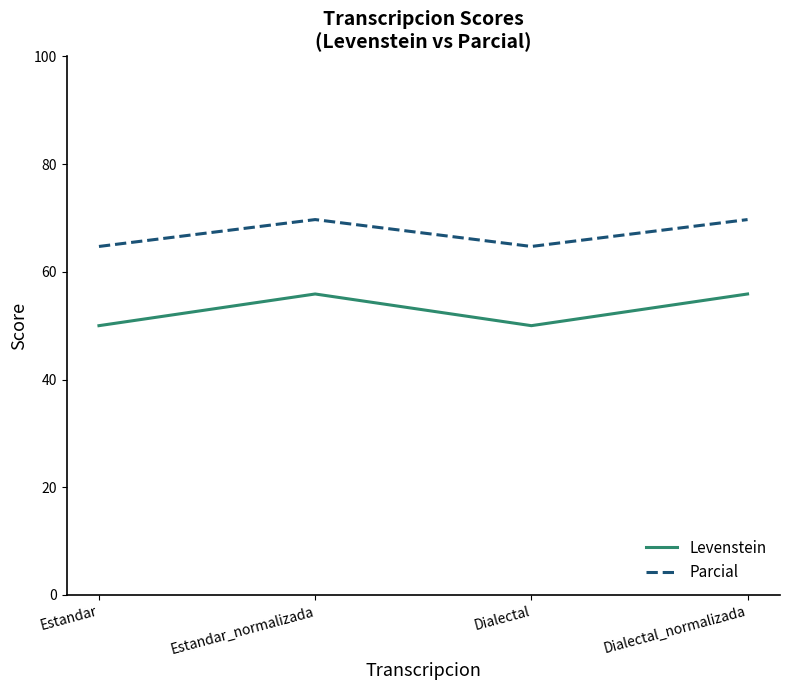

What is the sum of all Levenstein values?

211.8